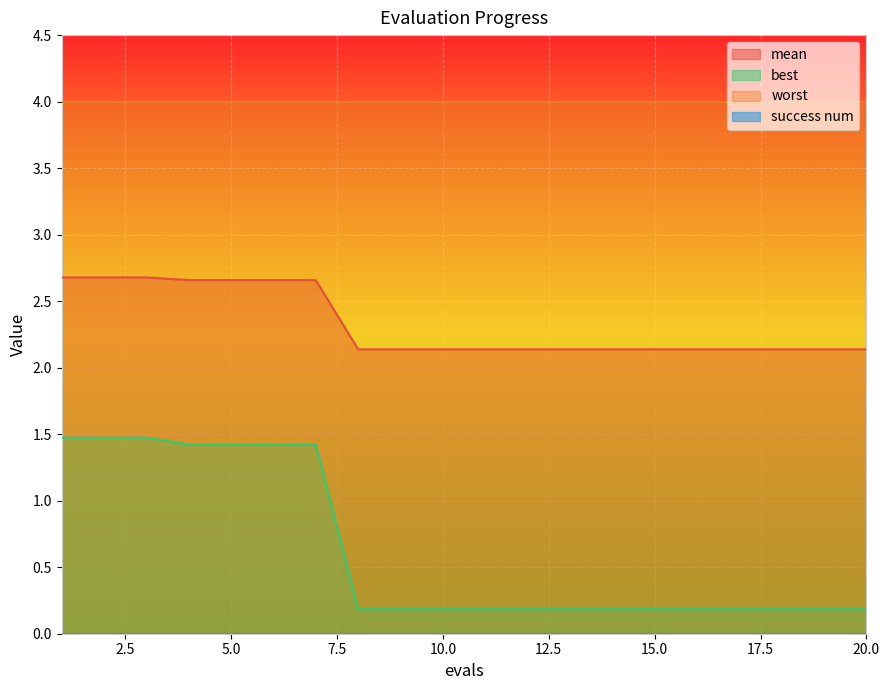

The mean series shows 2.1 at 19. True or false?

True